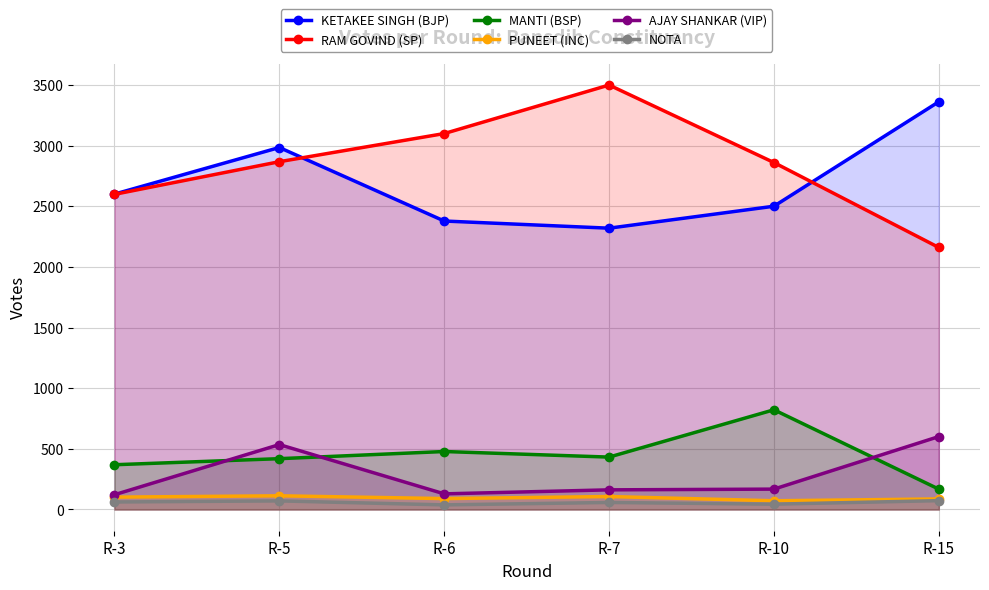

Which series ends up on top after the final intersection of MANTI (BSP) and AJAY SHANKAR (VIP)?

AJAY SHANKAR (VIP)